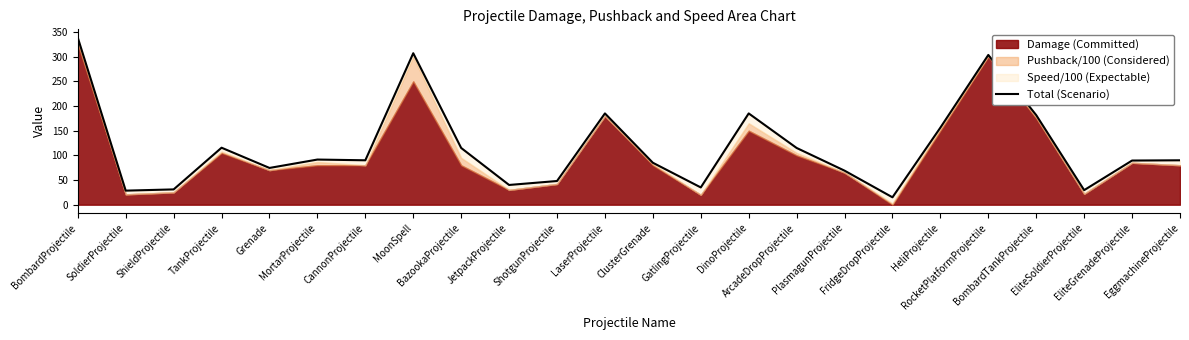

What is the ratio of the value at JetpackProjectile to the value at EggmachineProjectile?

0.4